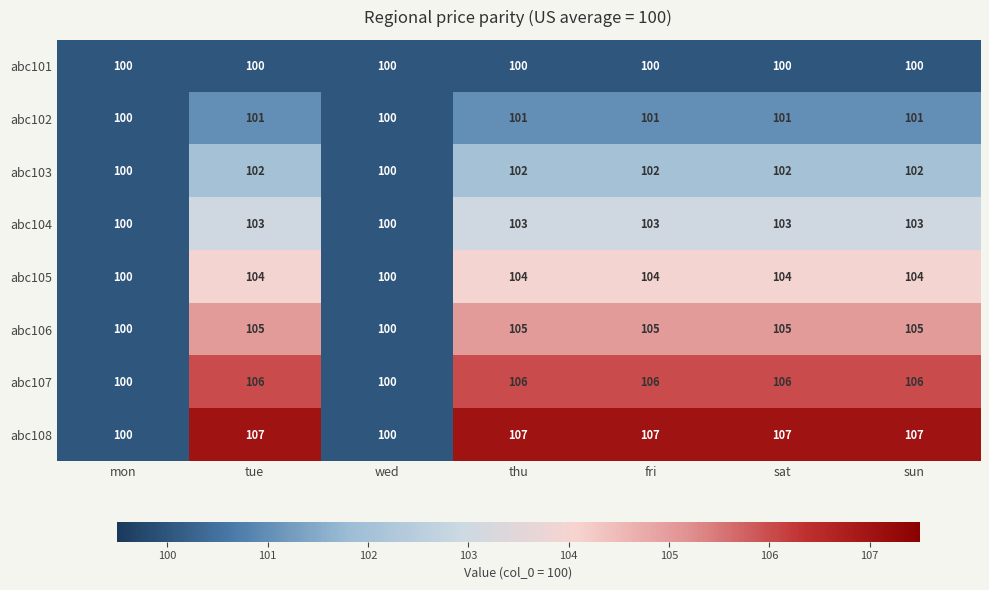

The value of abc107 at thu is 106. True or false?

True